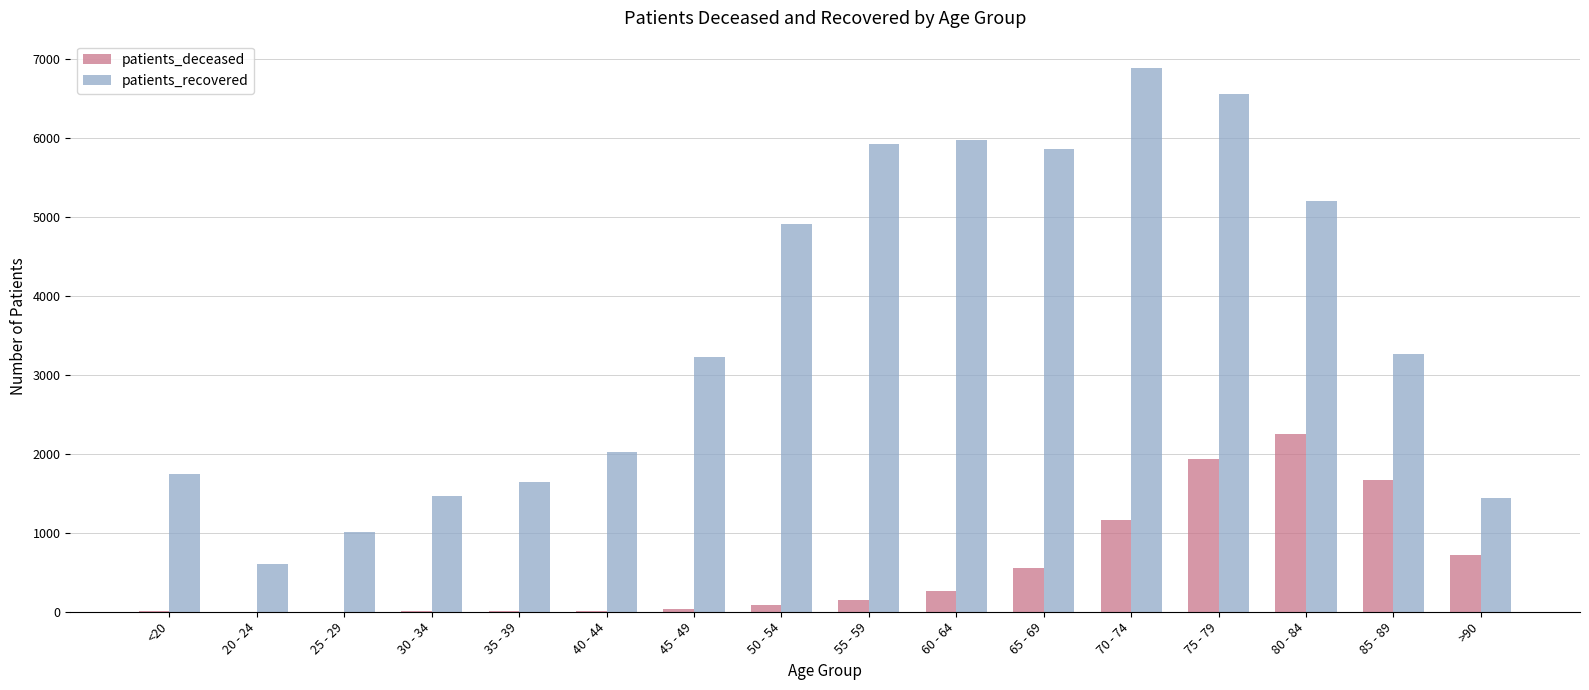

What is the maximum value for patients_recovered?

6892